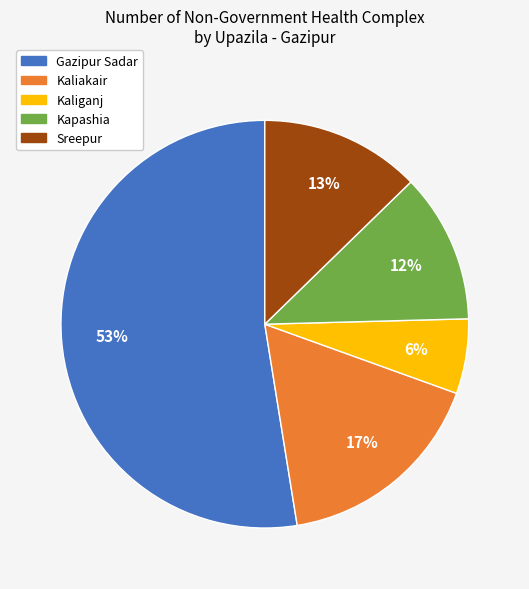

Combined, do Gazipur Sadar and Kapashia account for over 50%?

Yes